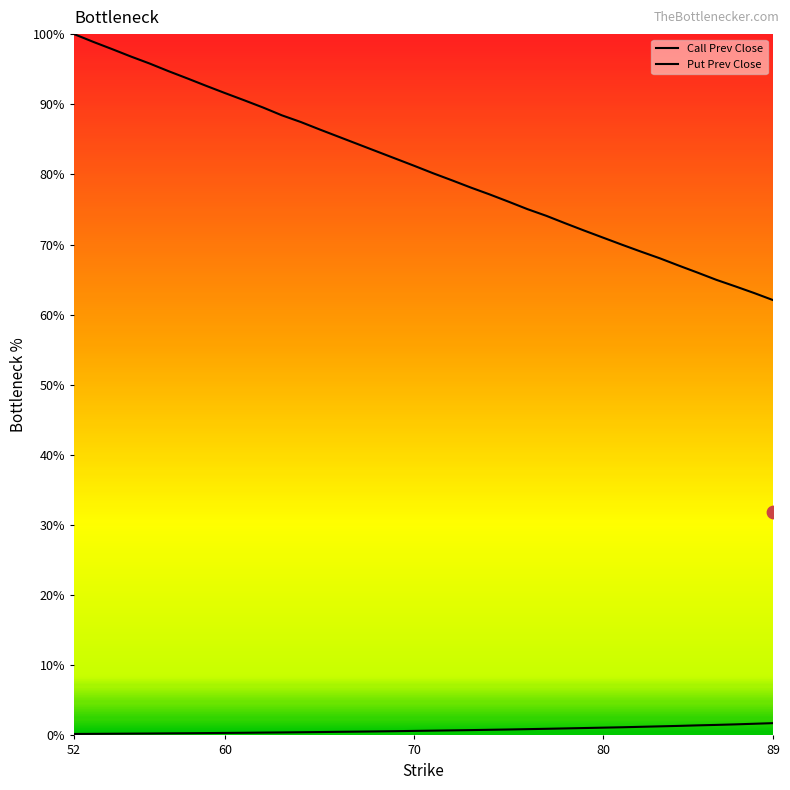

Is the value of Call Prev Close at 29 greater than the value of Put Prev Close at 22?

Yes